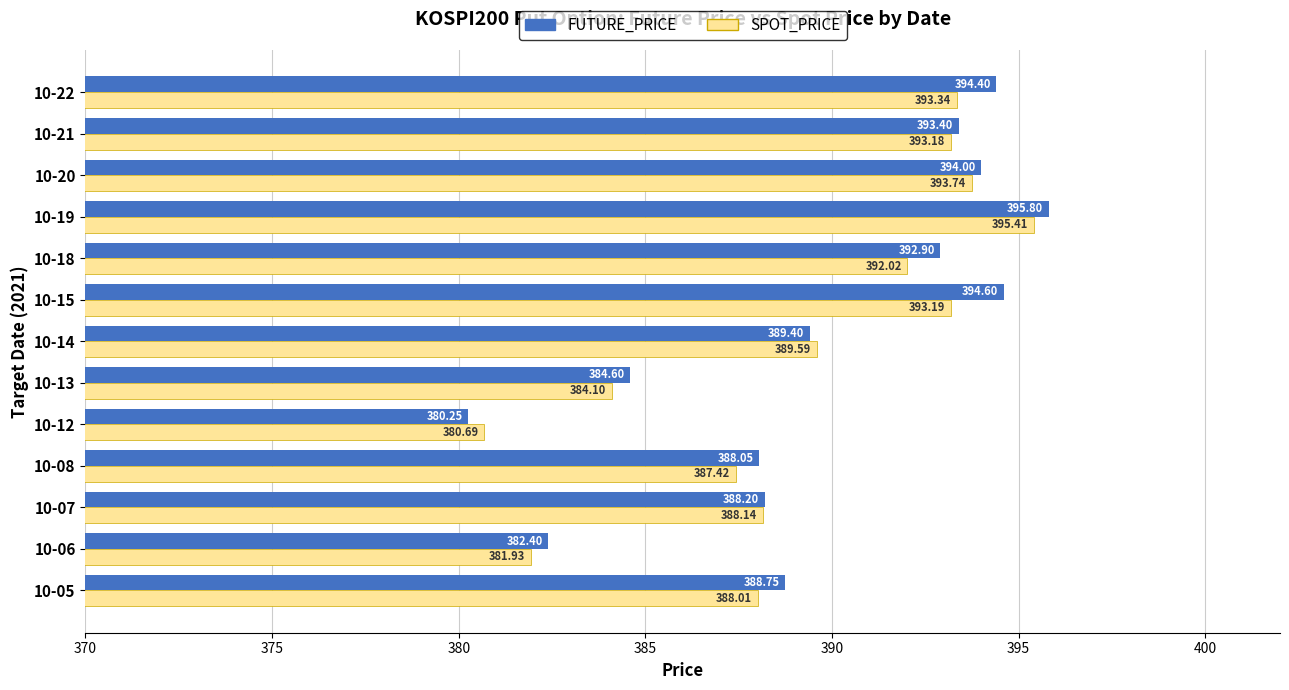

Which series has the largest range (max minus min)?

FUTURE_PRICE